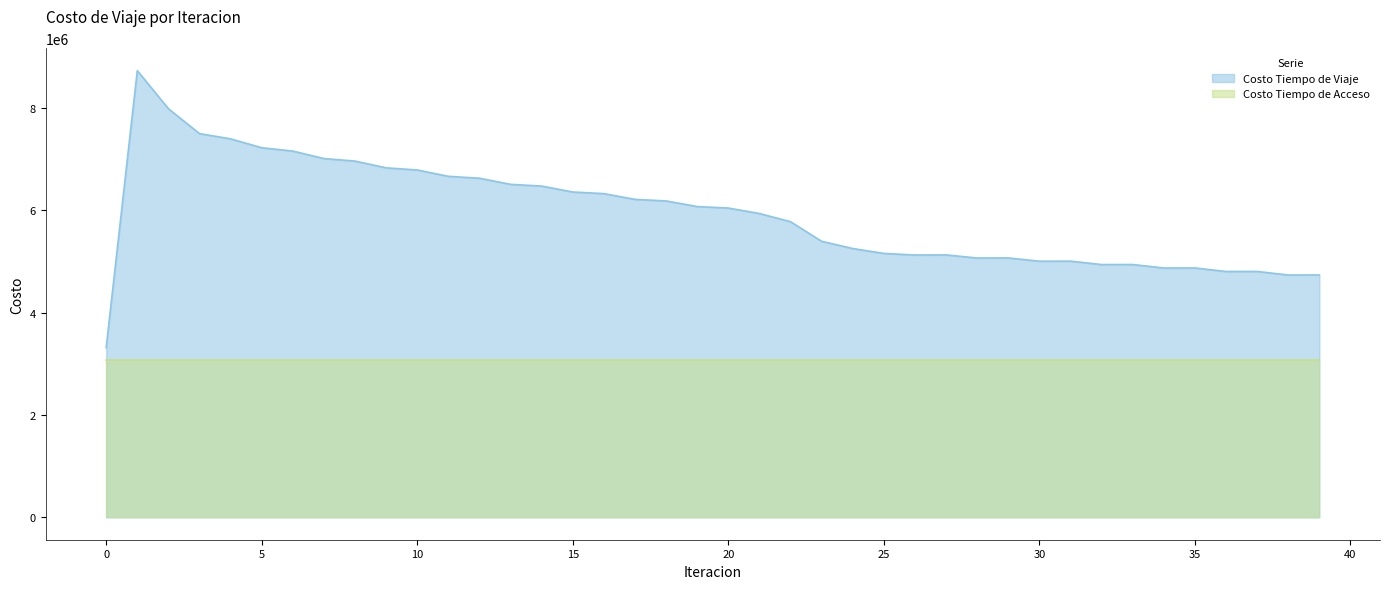

Reading right to left, list all the values displayed in this chart.

39=4732978.2	38=4732421.0	37=4801443.8	36=4800700.2	35=4869641.0	34=4868726.0	33=4936976.1	32=4935904.4	31=5002641.5	30=5001388.2	29=5065521.5	28=5064046.9	27=5124477.2	26=5122640.3	25=5153101.2	24=5249041.8	23=5390351.5	22=5772793.3	21=5932562.4	20=6039468.5	19=6068232.3	18=6178487.6	17=6208583.1	16=6321115.7	15=6352585.6	14=6468450.8	13=6502073.0	12=6621820.4	11=6658547.3	10=6782919.5	9=6824334.9	8=6956386.2	7=7005932.4	6=7151551.5	5=7216736.6	4=7390383.9	3=7492311.7	2=7978842.1	1=8722586.8	0=3314474.6